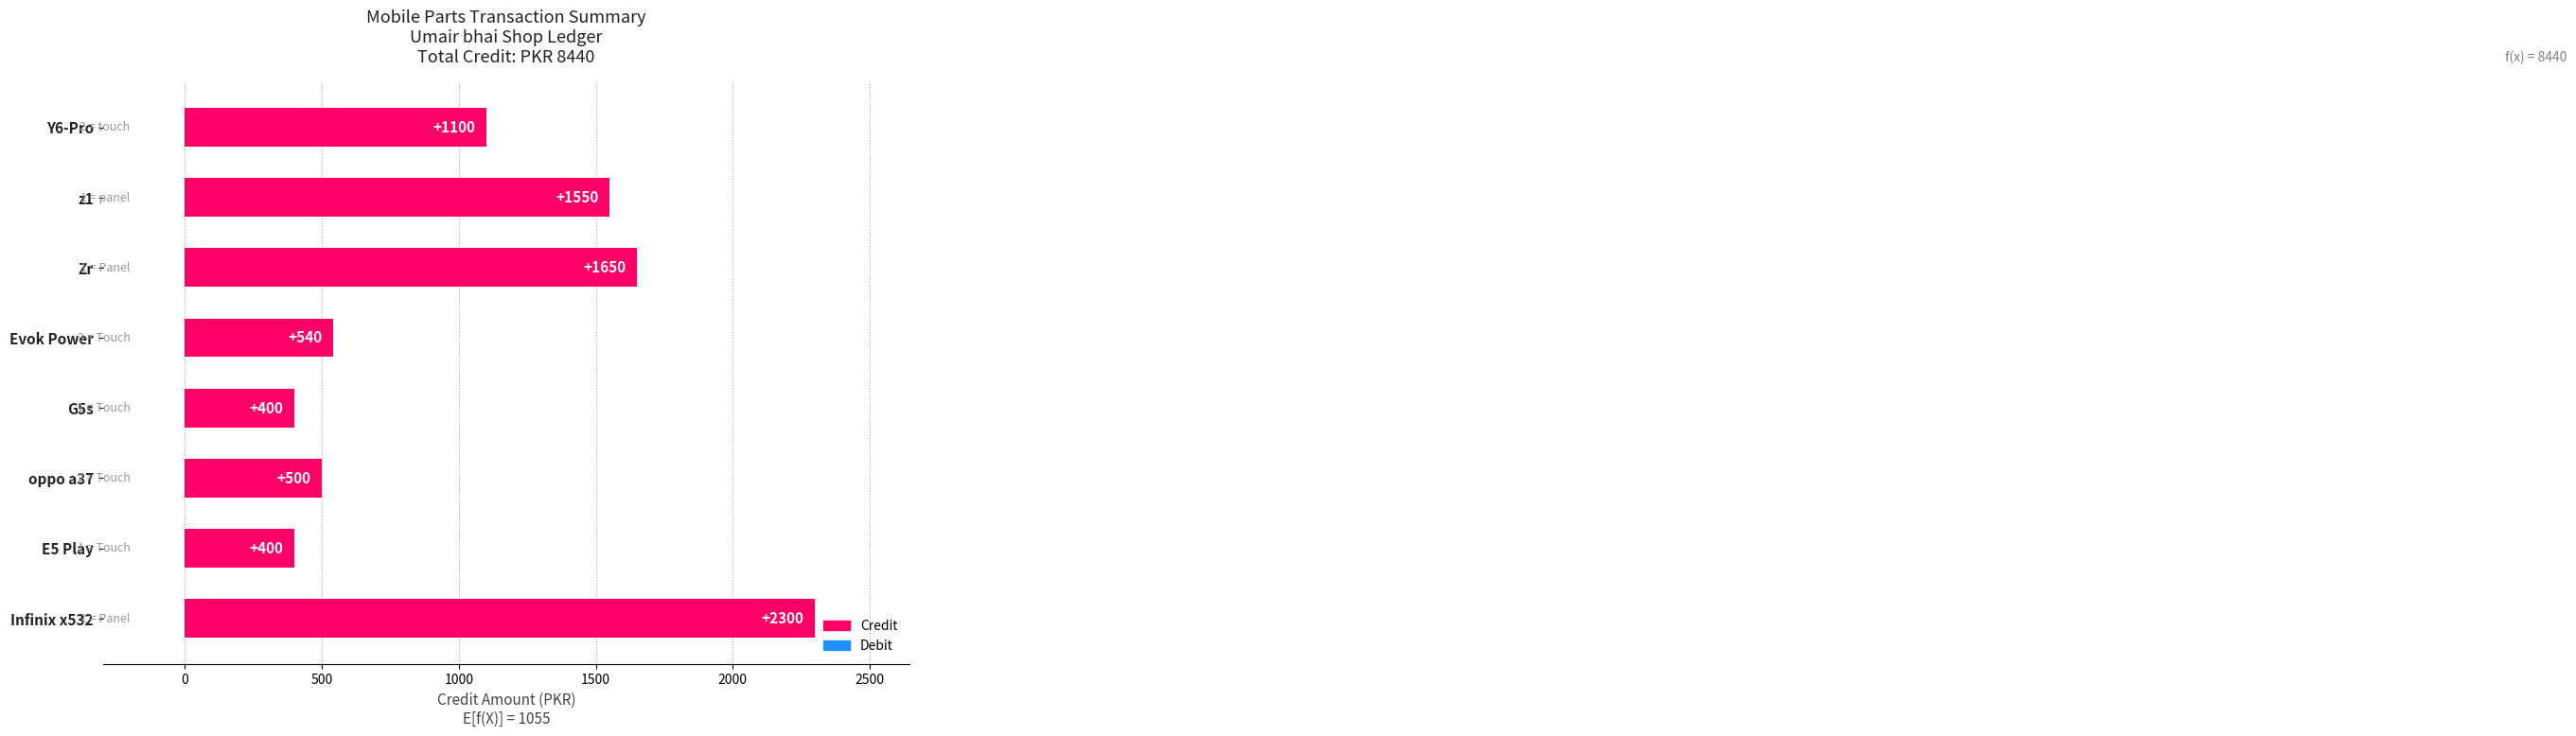

Read the value at G5s.

400